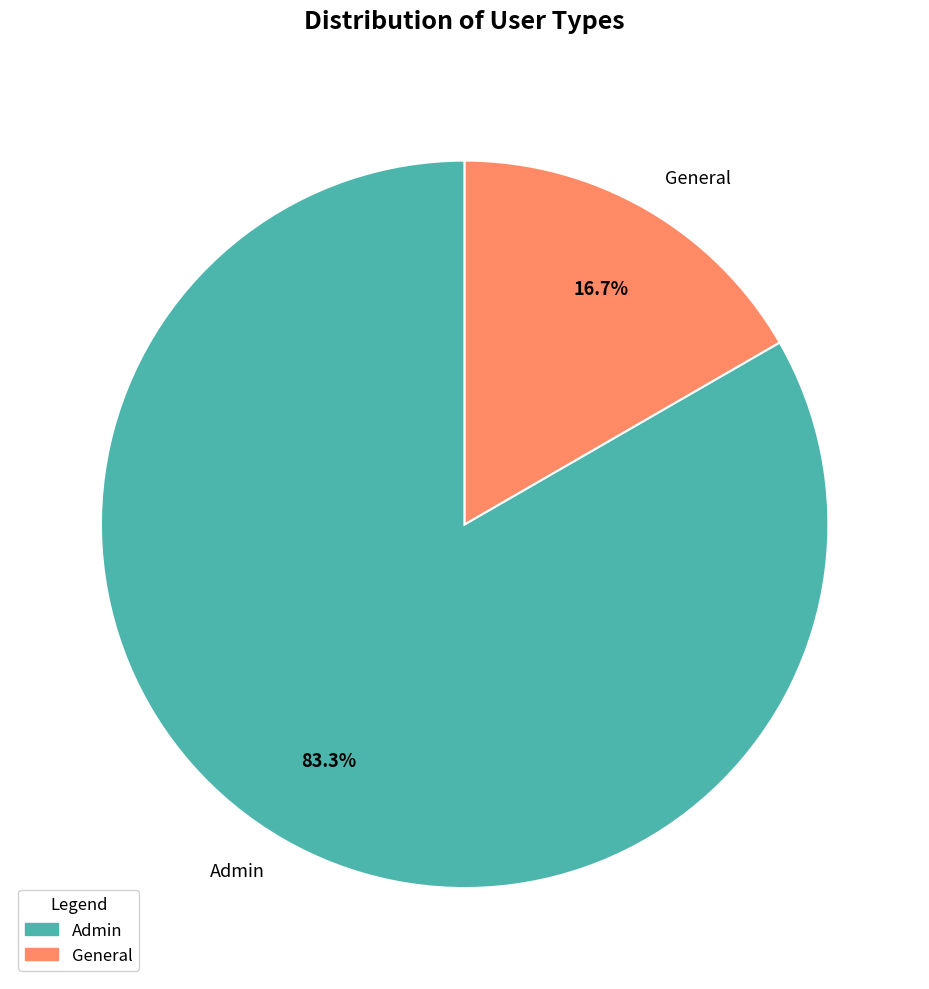

How much of the chart is everything except General?

83.3%